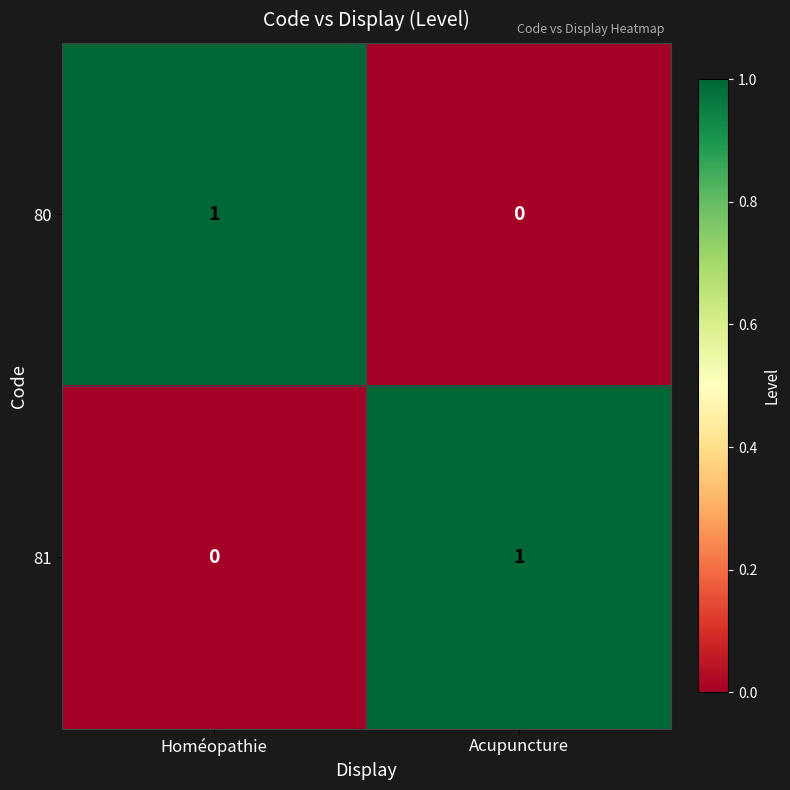

At which label does 80 reach its minimum?

Acupuncture